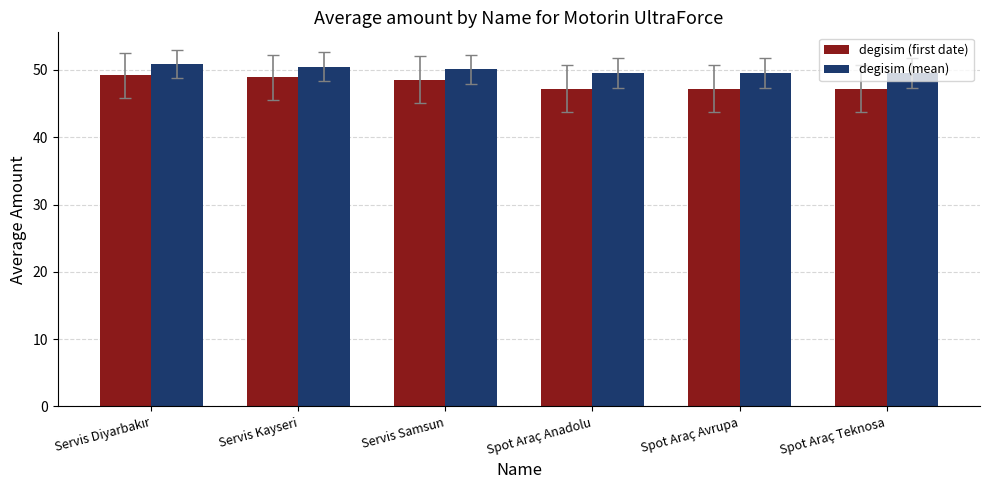

Rank the series at Spot Araç Avrupa from lowest to highest value.

degisim (first date), degisim (mean)